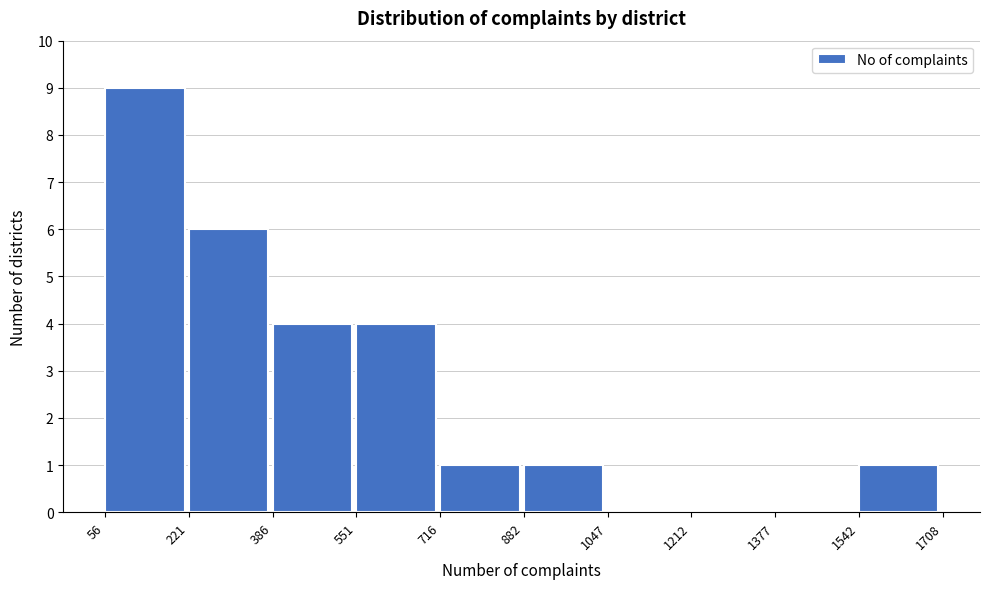

Which range on the x-axis has the tallest bar?

56 to 221